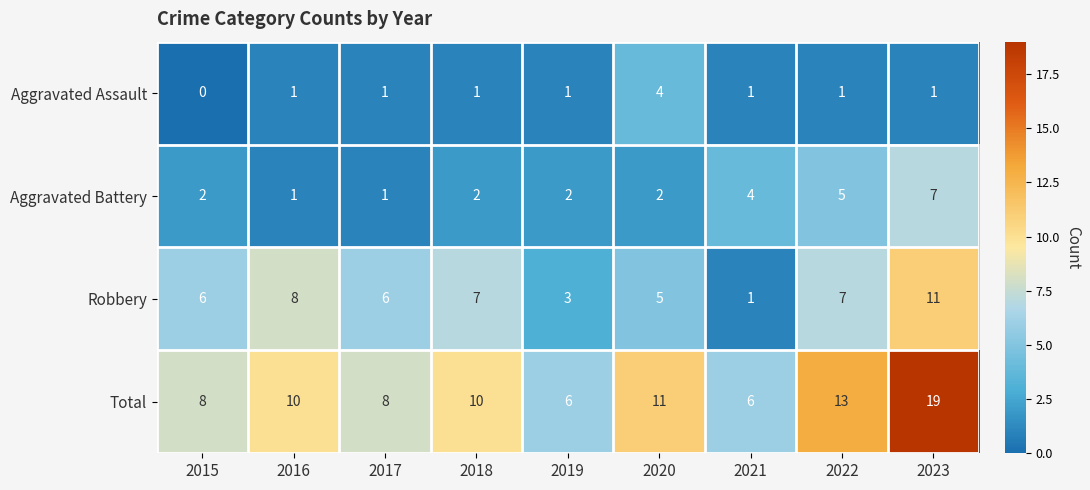

The Aggravated Battery series shows 4 at 2021. True or false?

True